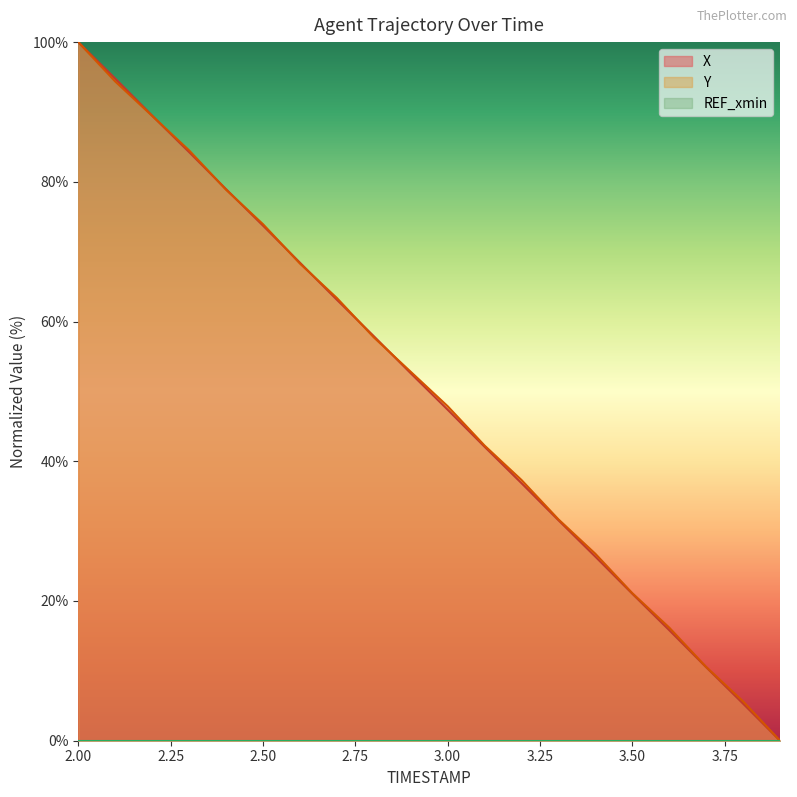

What is the value of the Y point at the 6th from the left?

73.9